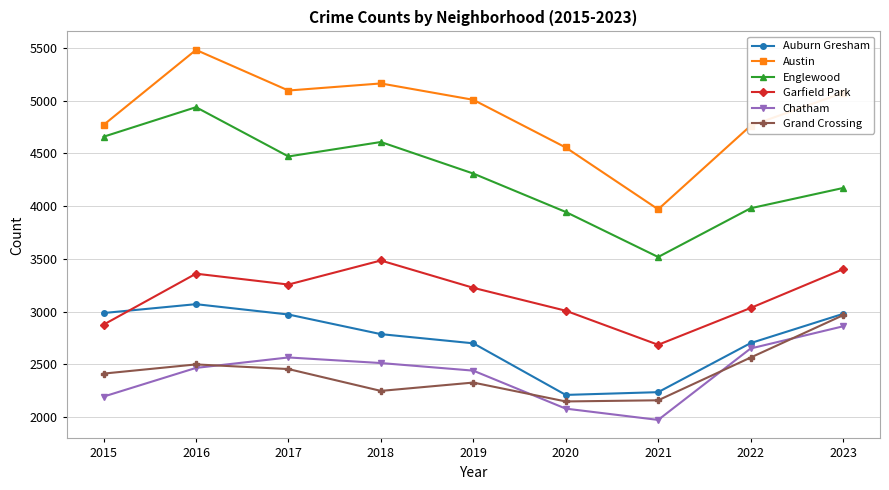

What is the lowest value of the Englewood series?

3518